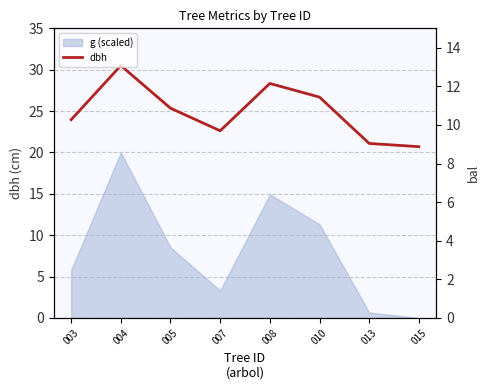

How many points are higher than both their immediate neighbors (excluding endpoints)?

2